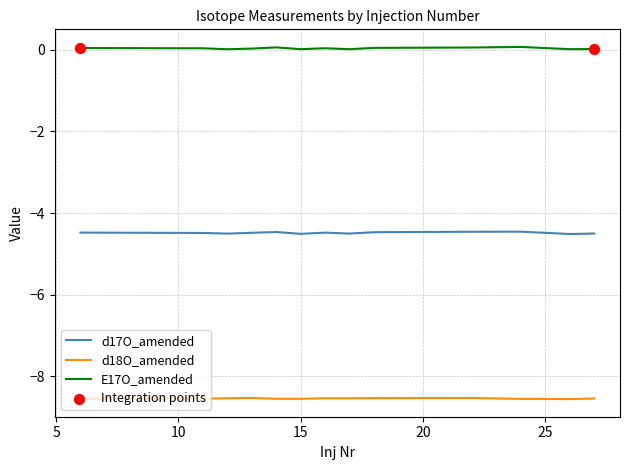

True or false: d18O_amended and d17O_amended cross at least once.

False